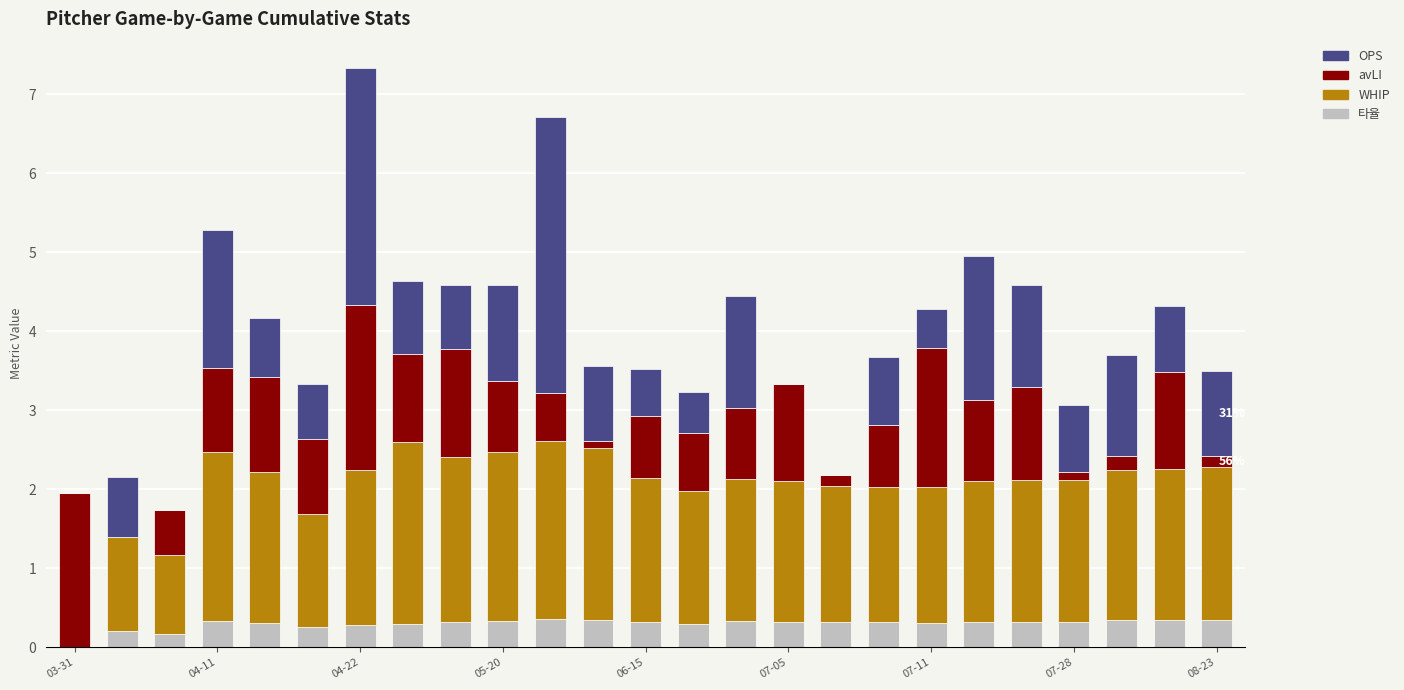

What is the highest value of the 타율 series?

0.4